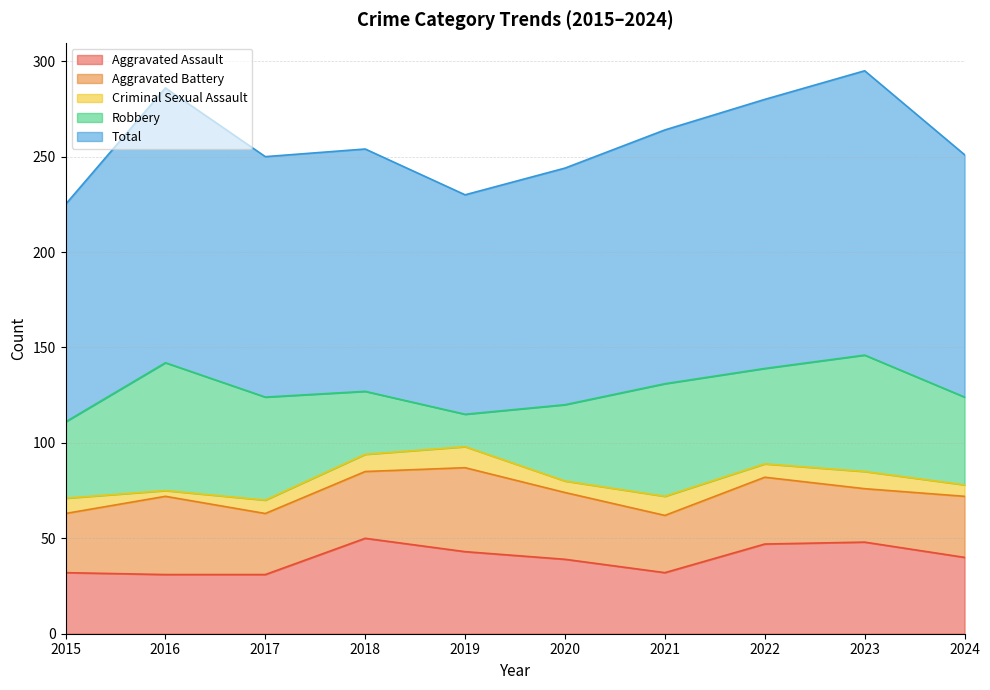

Which series changed the most between 2022 and 2023?

Robbery